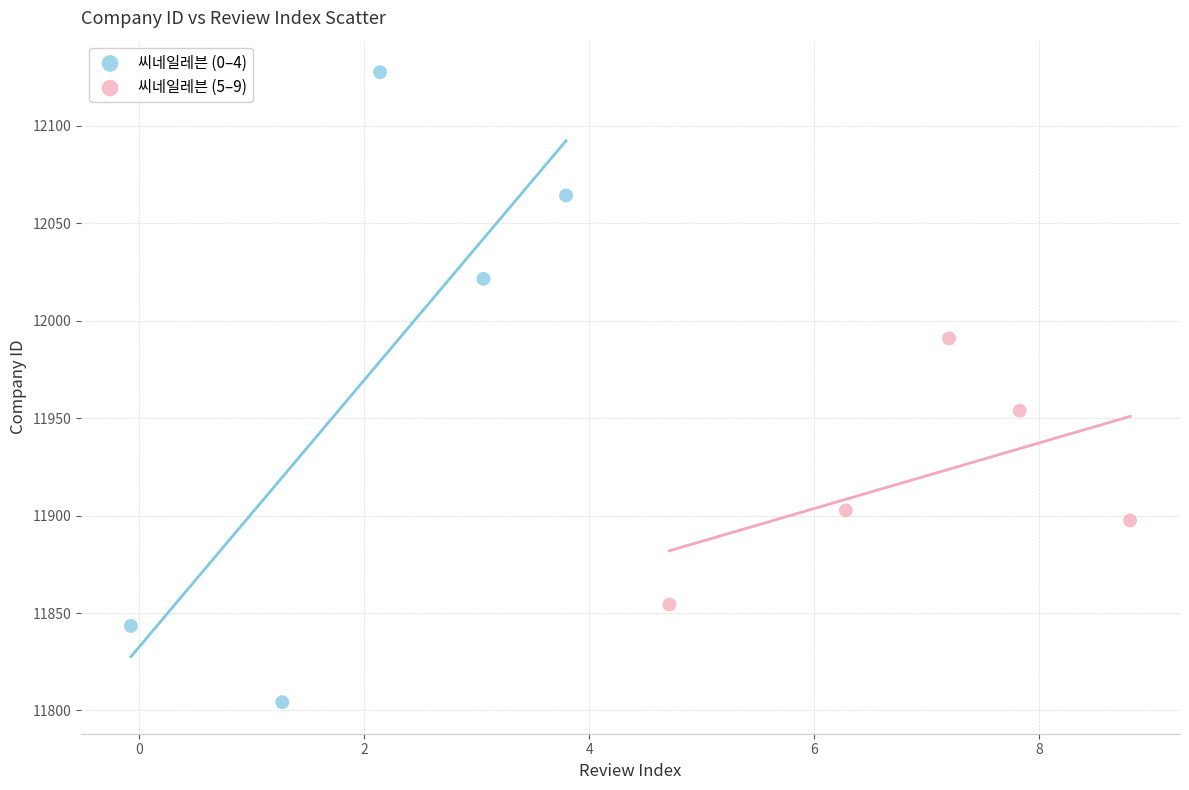

Which series contains the lowest Y value?

씨네일레븐 (0–4)